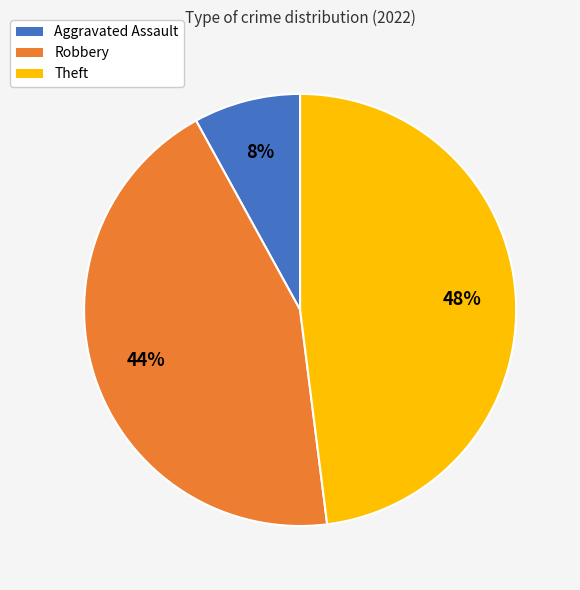

Is there a majority slice in this chart?

No